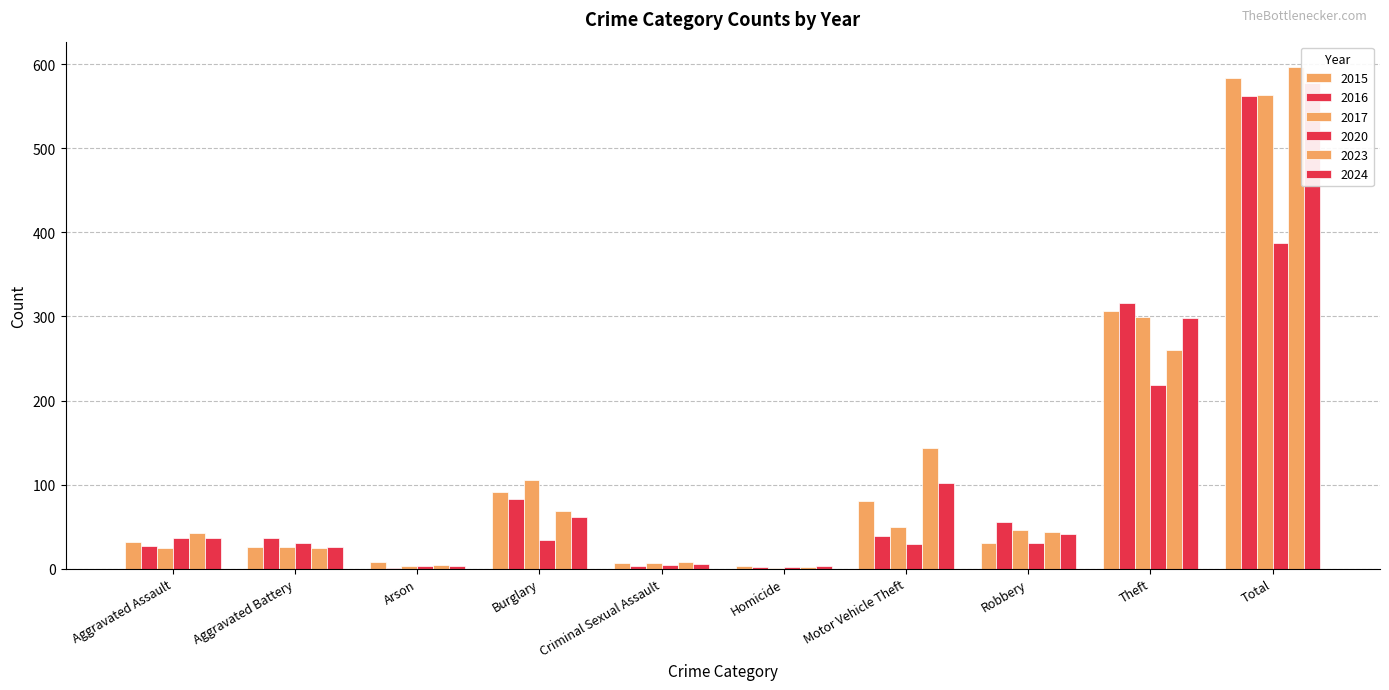

Which label corresponds to the smallest value in the chart?

Arson